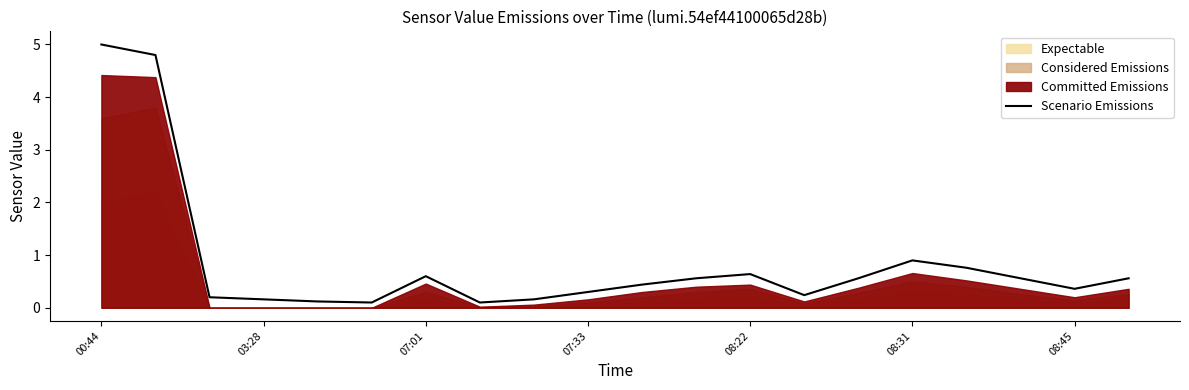

The value of Scenario Emissions at 08:22 is 0.2. True or false?

False